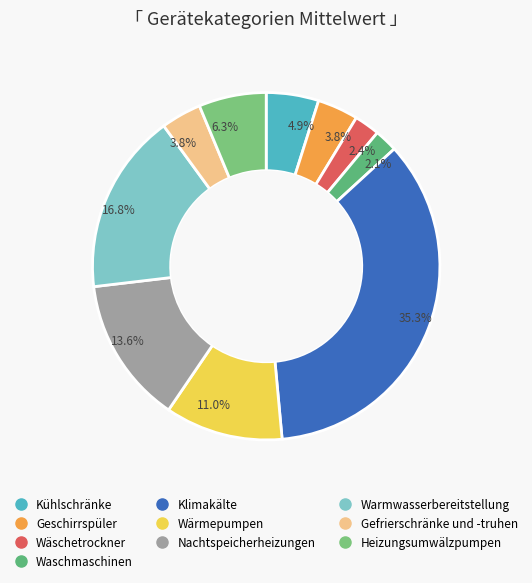

Rank the categories by value from highest to lowest.

Klimakälte, Warmwasserbereitstellung, Nachtspeicherheizungen, Wärmepumpen, Heizungsumwälzpumpen, Kühlschränke, Geschirrspüler, Gefrierschränke und -truhen, Wäschetrockner, Waschmaschinen